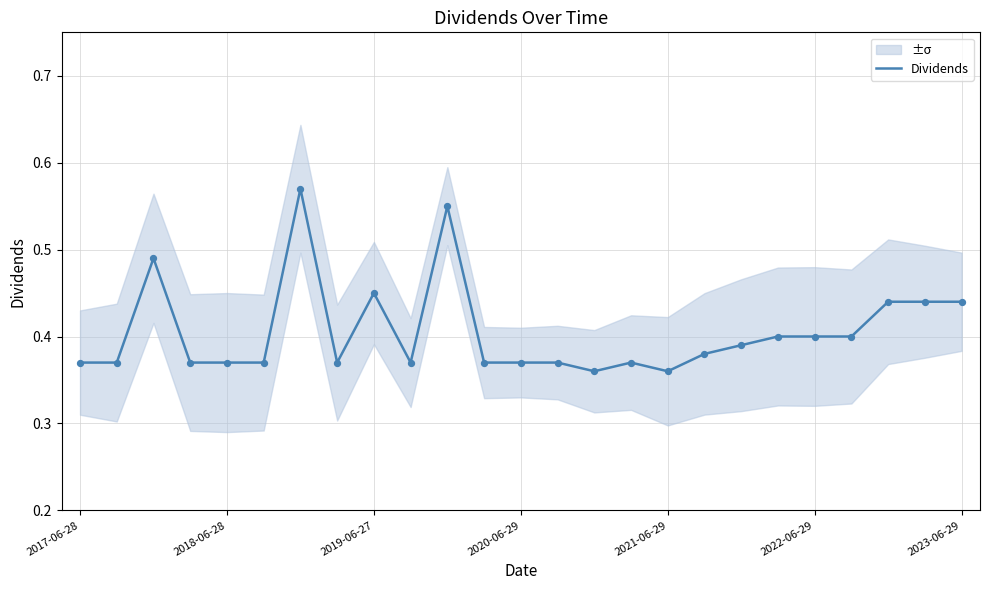

What is the change in value from 10 to 11?

-0.2